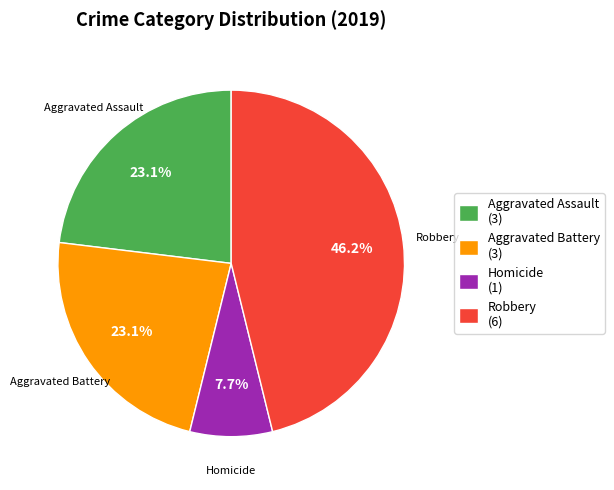

What is the ratio of the value at Homicide to the value at Aggravated Battery?

0.3